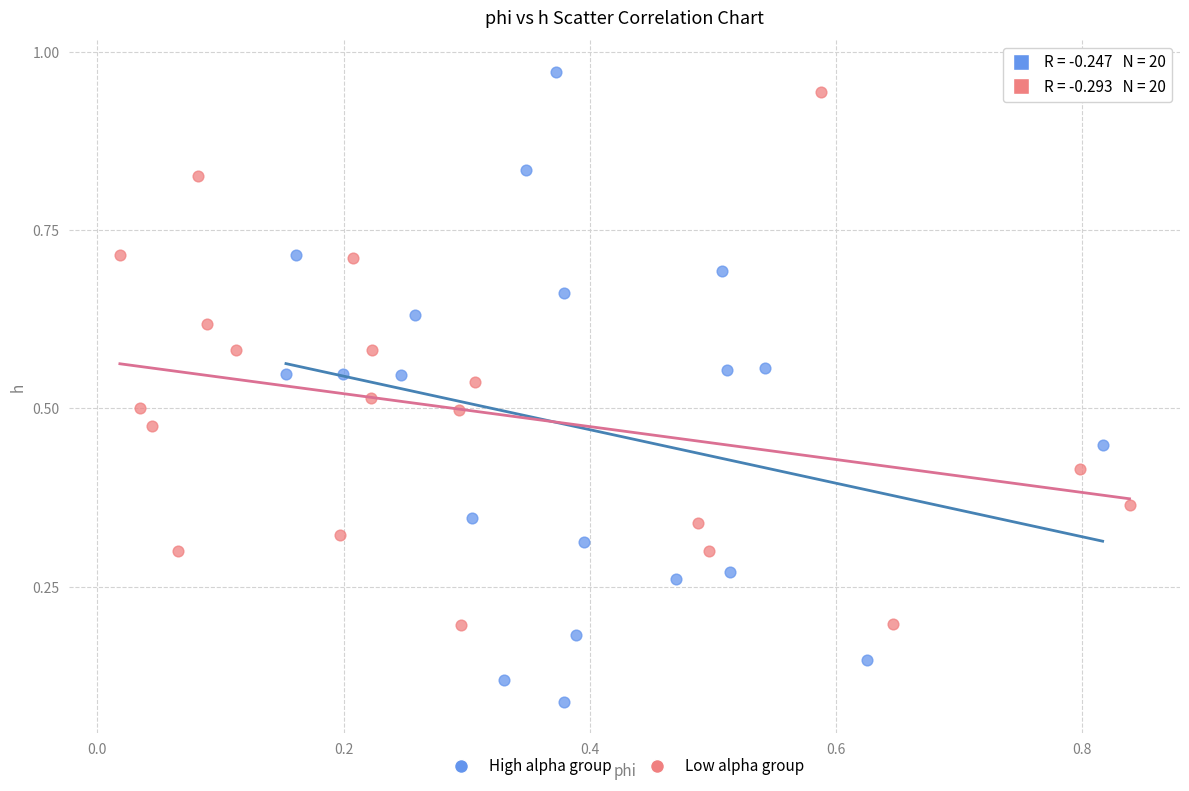

Which series has the largest Y range (max minus min)?

High alpha group